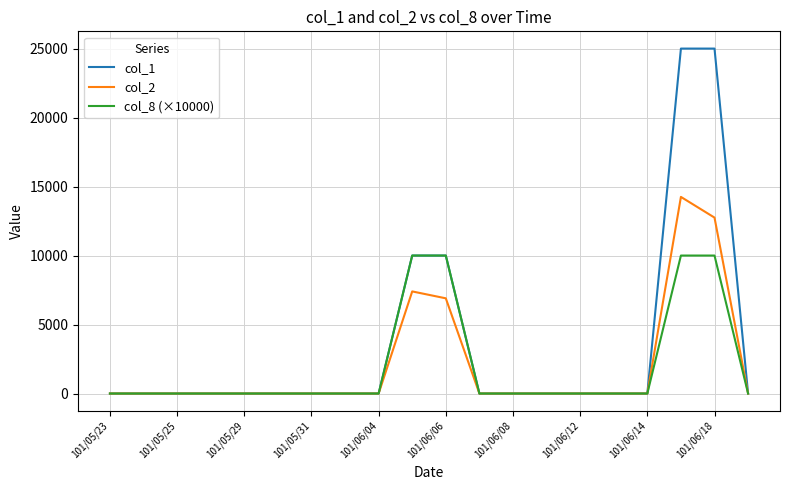

Reading left to right, extract all data points from this chart.

col_1: 0	0	0	0	0	0	0	0	0	10000	10000	0	0	0	0	0	0	25000	25000	0
col_2: 0	0	0	0	0	0	0	0	0	7400	6900	0	0	0	0	0	0	14250	12750	0
col_8 (×10000): 0	0	0	0	0	0	0	0	0	10000	10000	0	0	0	0	0	0	10000	10000	0